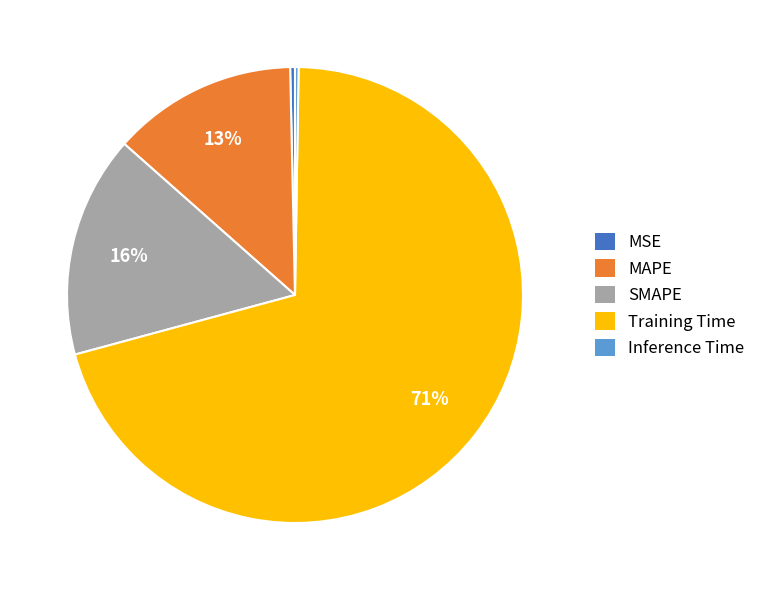

Is it true that MSE is 6% of the pie?

False